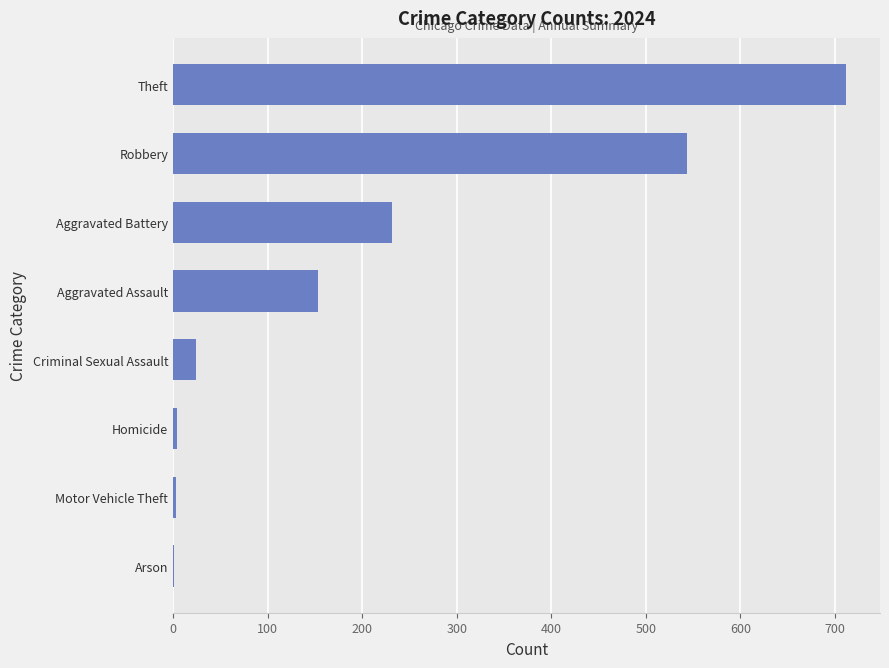

Approximately how many times larger is the value at Robbery compared to Criminal Sexual Assault?

22.6